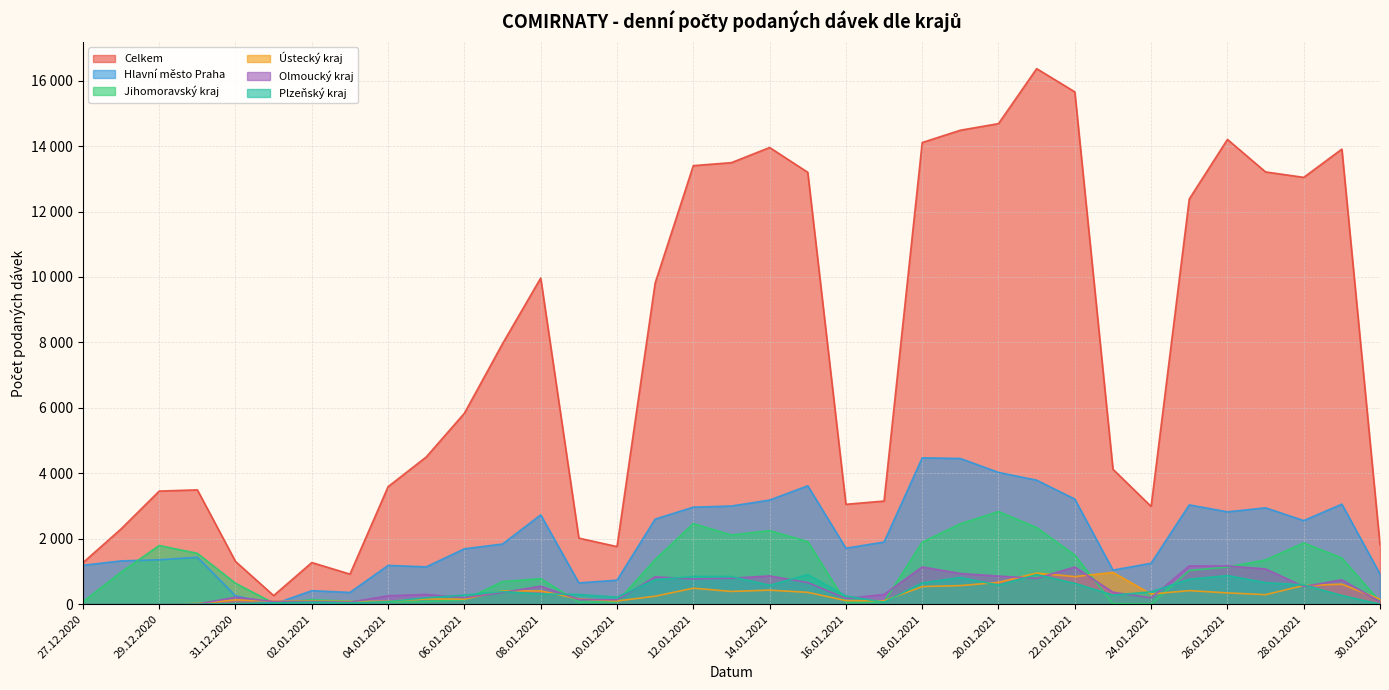

How many lines are shown in the chart?

6